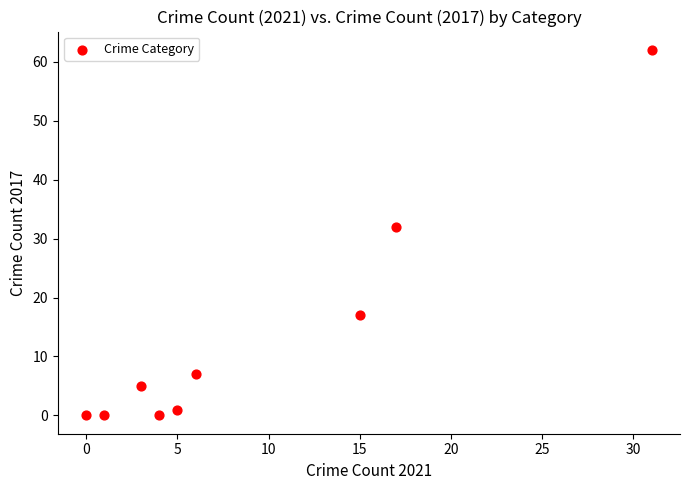

What Y value in the scatter plot is closest to 31?

32